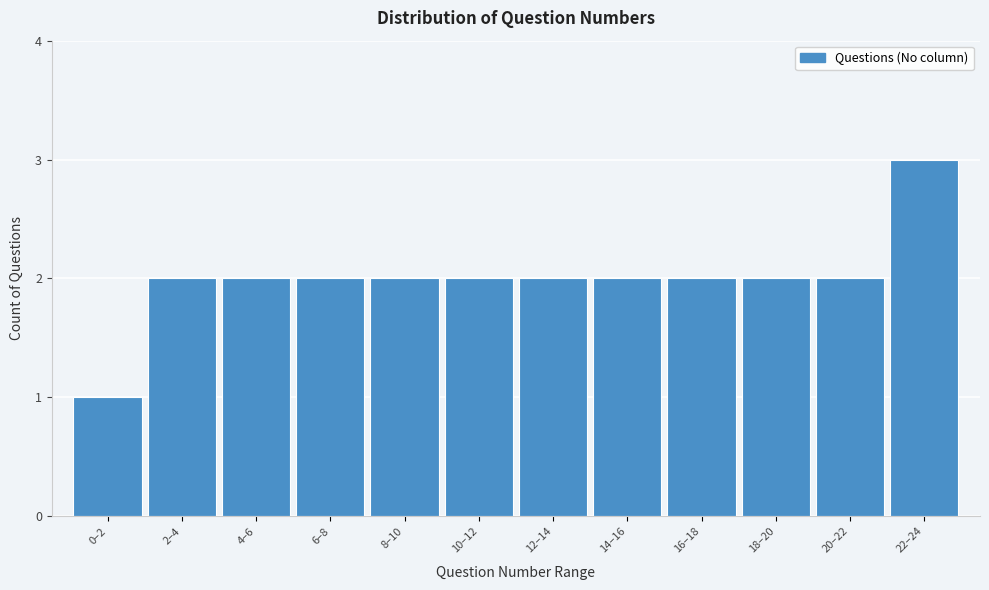

Reading left to right, extract all data points from this chart.

0–2=1	2–4=2	4–6=2	6–8=2	8–10=2	10–12=2	12–14=2	14–16=2	16–18=2	18–20=2	20–22=2	22–24=3